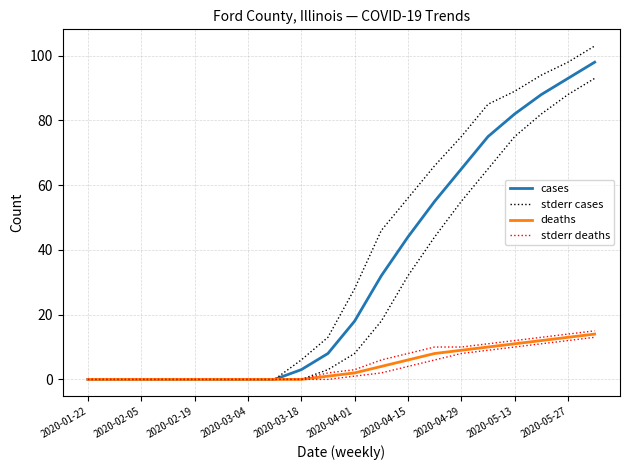

How many values in the cases series exceed 18?

9